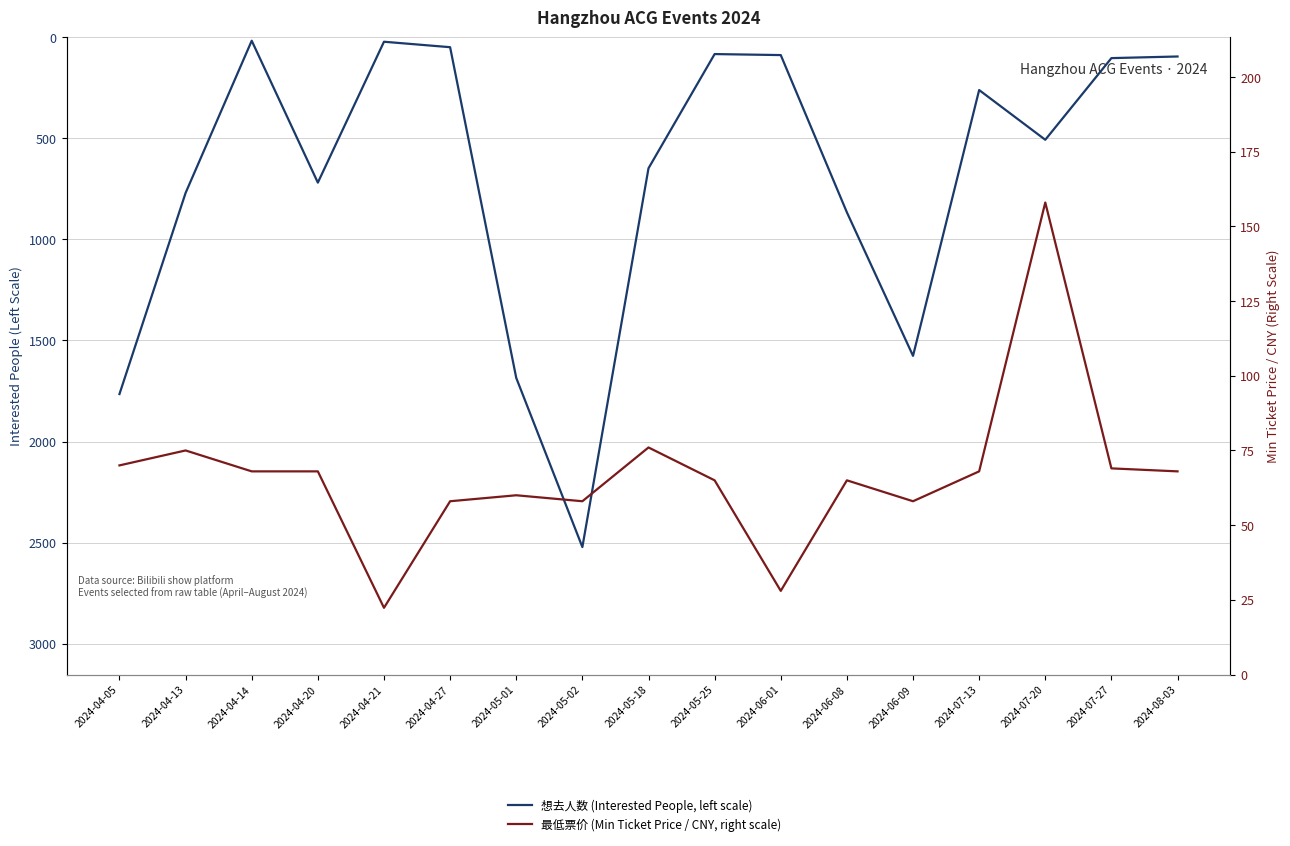

Reading left to right, what are all the values shown in this chart?

想去人数 (Interested People, left scale): 2024-04-05=1765.0	2024-04-13=770.0	2024-04-14=17.0	2024-04-20=719.0	2024-04-21=22.0	2024-04-27=49.0	2024-05-01=1685.0	2024-05-02=2522.0	2024-05-18=648.0	2024-05-25=83.0	2024-06-01=88.0	2024-06-08=866.0	2024-06-09=1576.0	2024-07-13=261.0	2024-07-20=507.0	2024-07-27=103.0	2024-08-03=95.0
最低票价 (Min Ticket Price / CNY, right scale): 2024-04-05=70.0	2024-04-13=75.0	2024-04-14=68.0	2024-04-20=68.0	2024-04-21=22.3	2024-04-27=58.0	2024-05-01=60.0	2024-05-02=58.0	2024-05-18=76.0	2024-05-25=65.0	2024-06-01=28.0	2024-06-08=65.0	2024-06-09=58.0	2024-07-13=68.0	2024-07-20=158.0	2024-07-27=69.0	2024-08-03=68.0